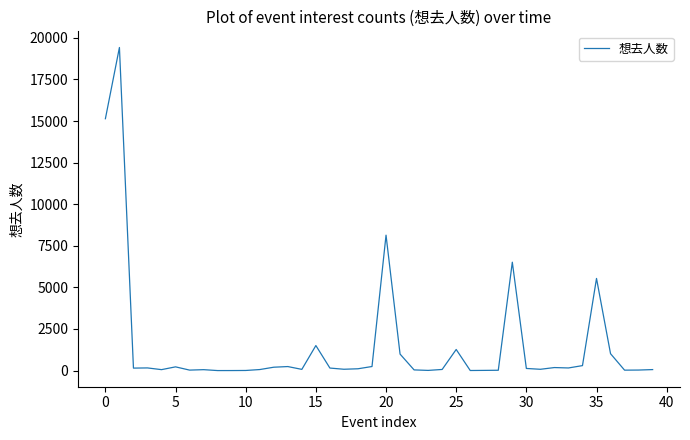

What is the difference between the maximum and minimum values?

19423